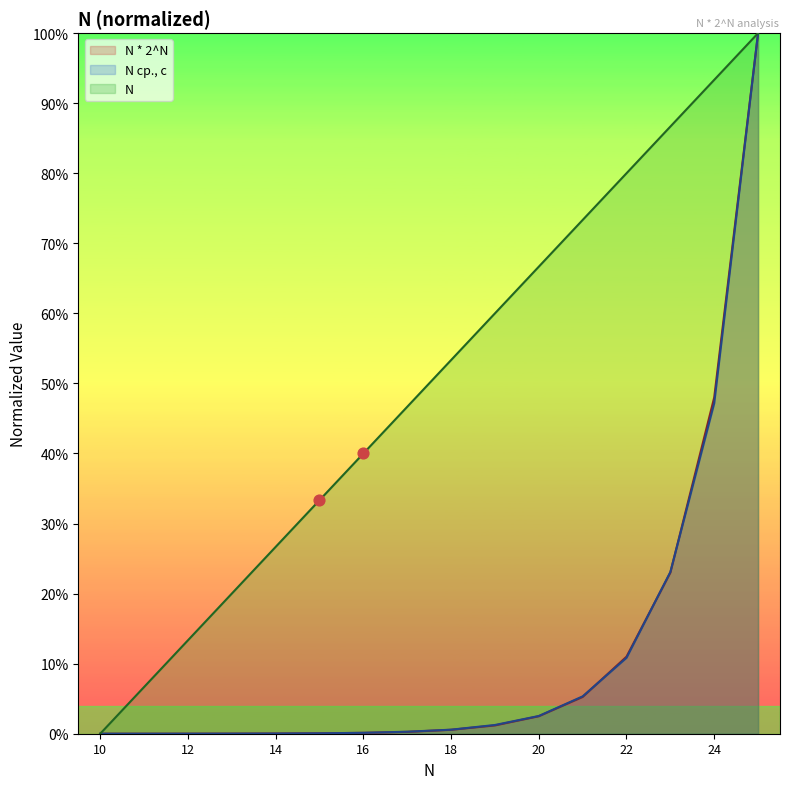

Which series contains the highest Y value?

N